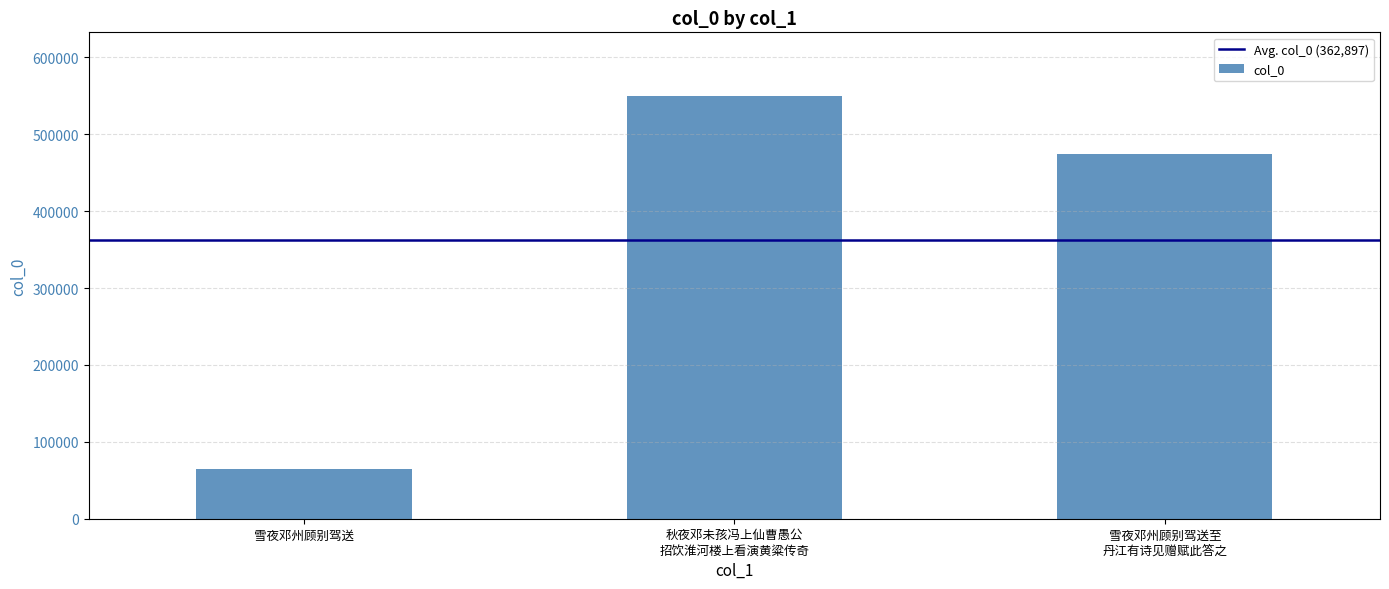

Reading left to right, transcribe all the data shown in this chart.

64304	550075	474312